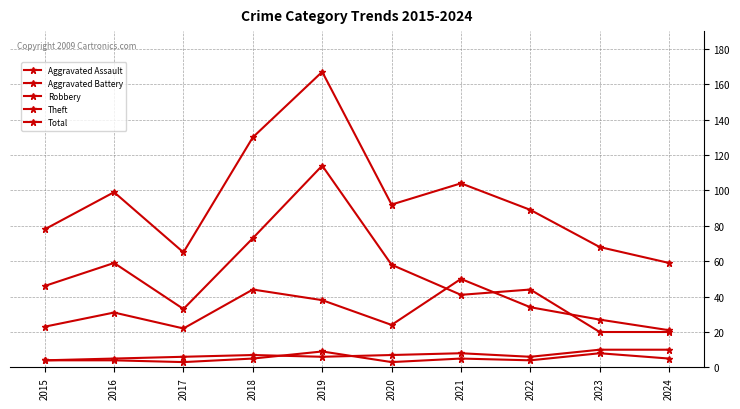

What value does the Aggravated Battery series have at 2023?

10